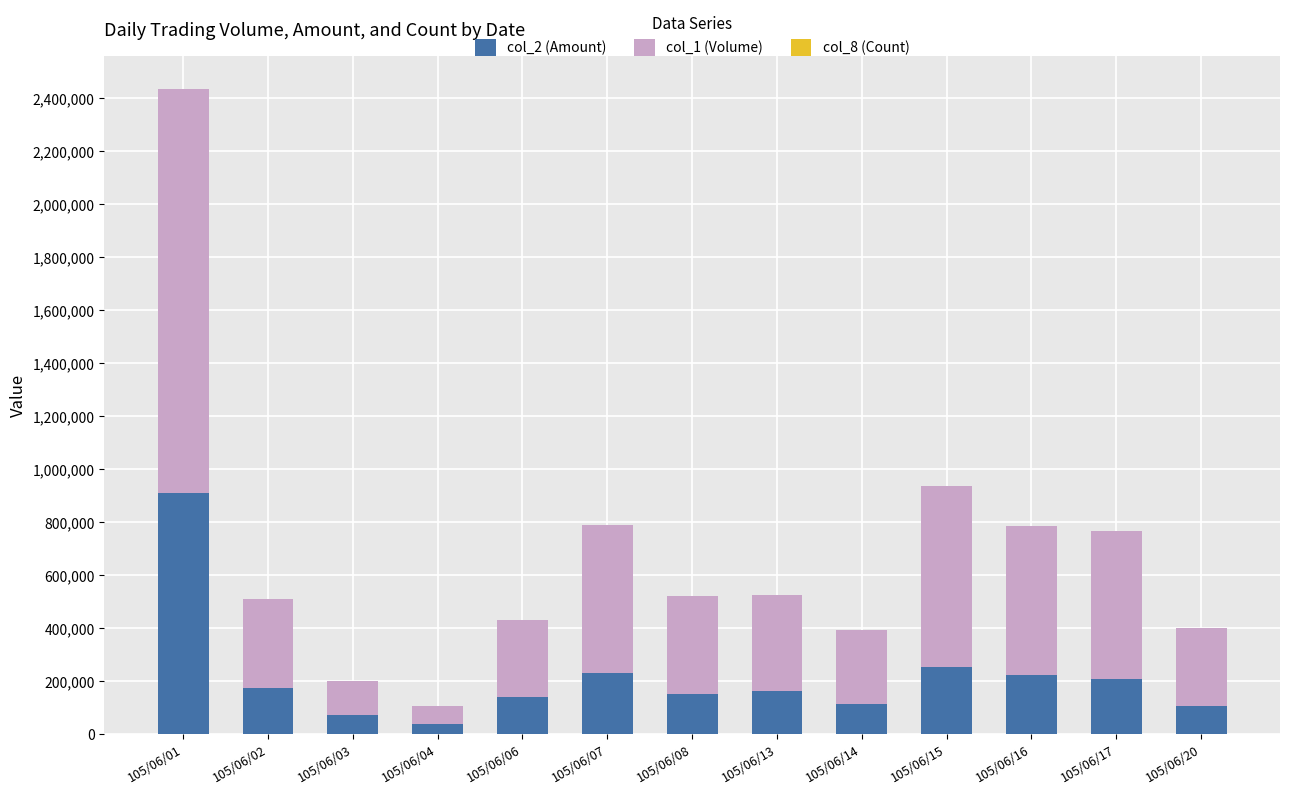

At which category is the sum across all series the highest?

105/06/01